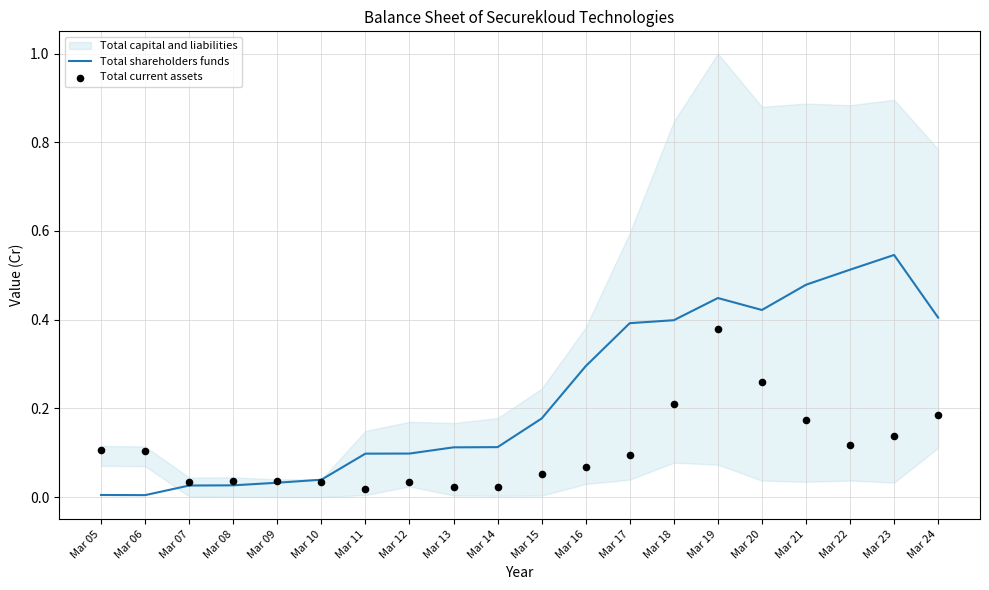

Which series has the largest total across all categories?

Total shareholders funds